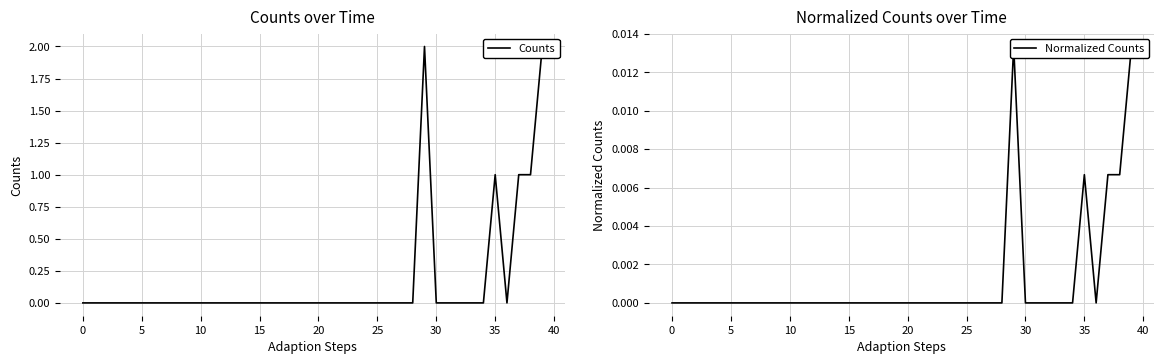

Which series has the largest range (max minus min)?

Counts